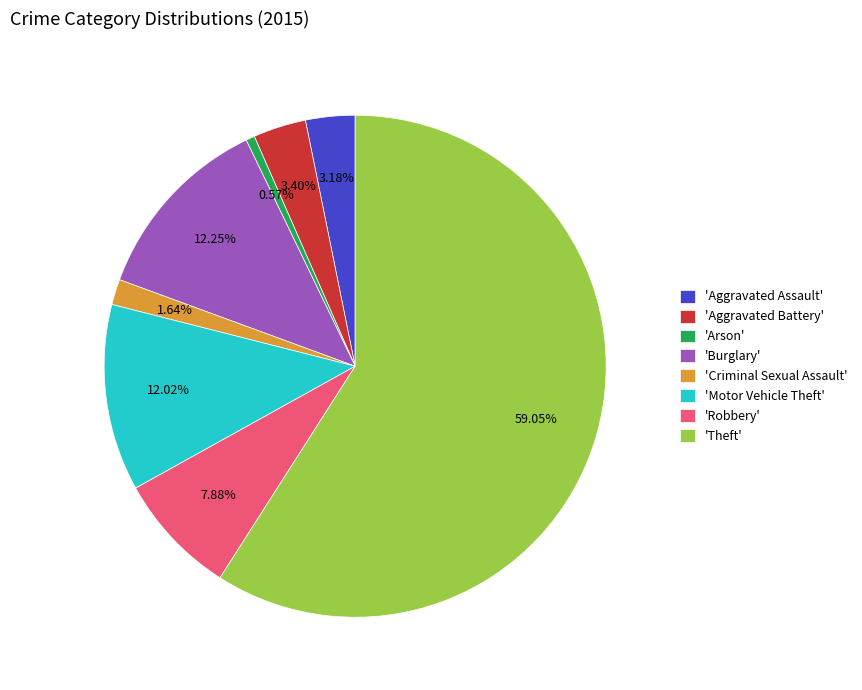

Is 'Arson' the majority of the pie?

No